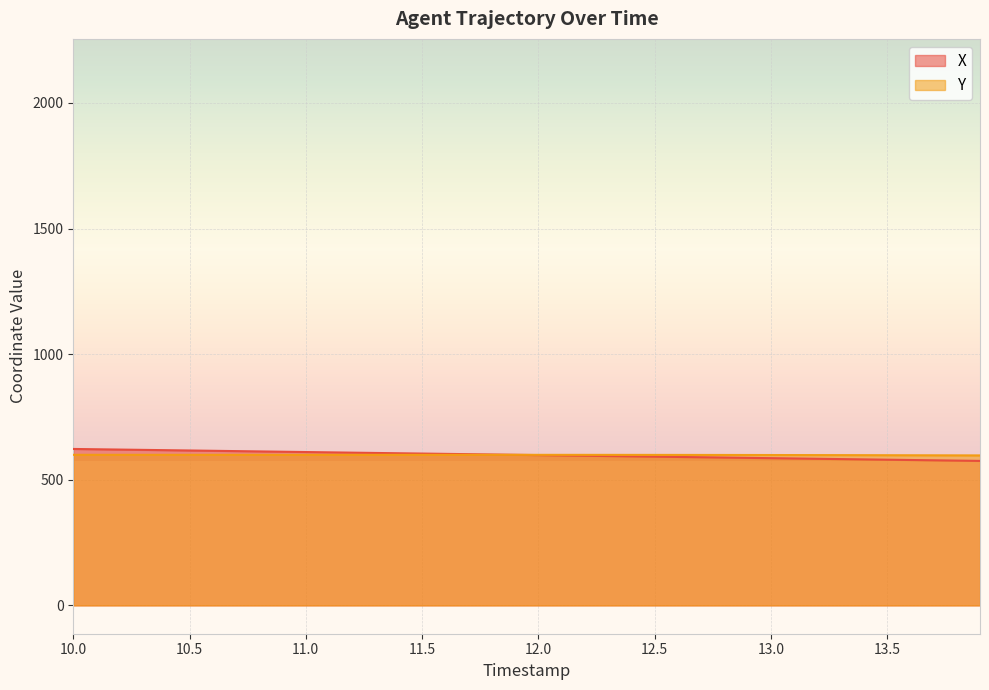

What is the minimum value shown in the chart?

575.1